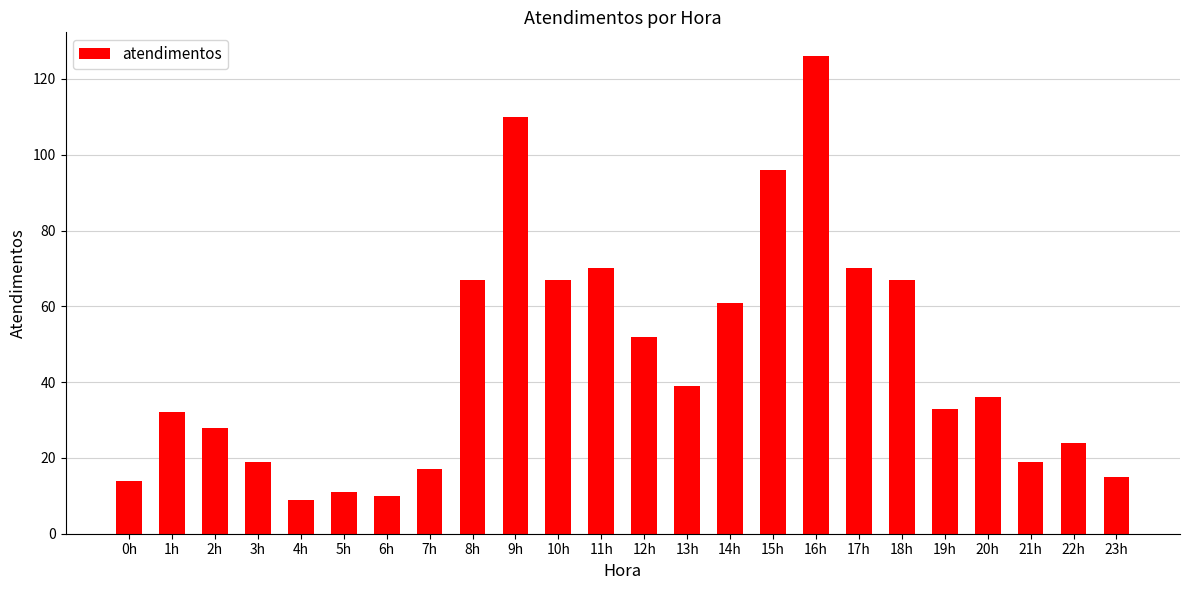

What is the approximate value at 11h, to the nearest 10?

70